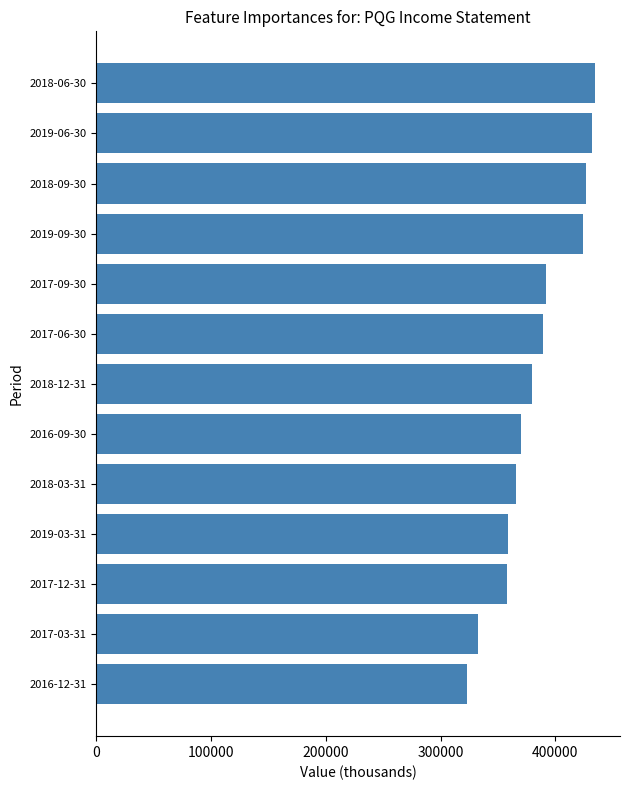

Read the value at 2019-03-31, to the nearest 10.

359200